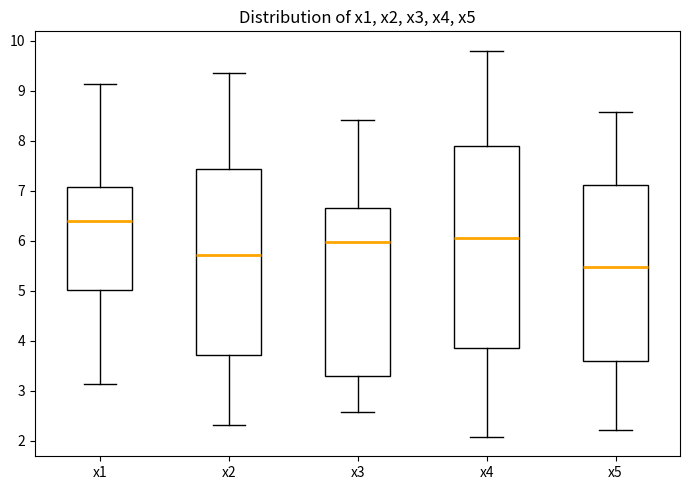

Which box has the highest median line?

x1